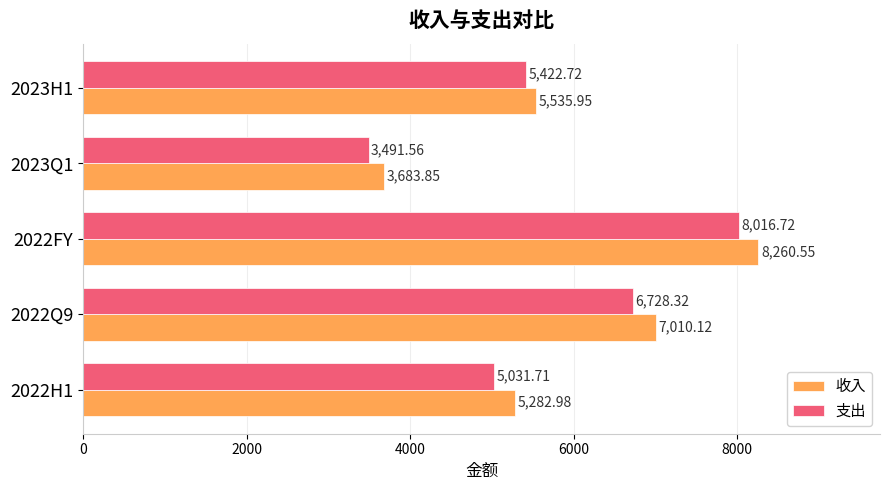

Which series has the largest range (max minus min)?

收入